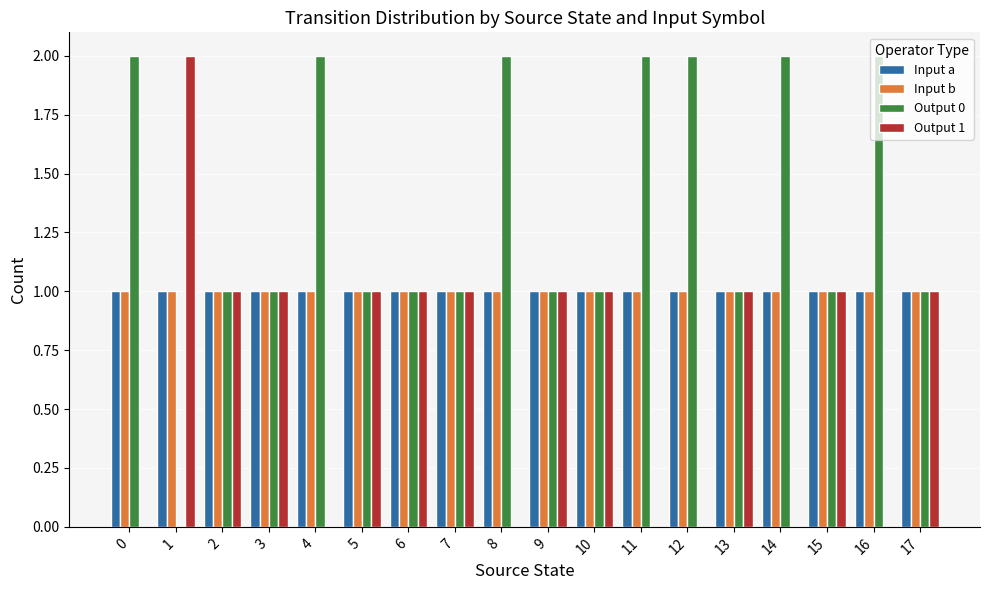

Which series has the largest total across all categories?

Output 0